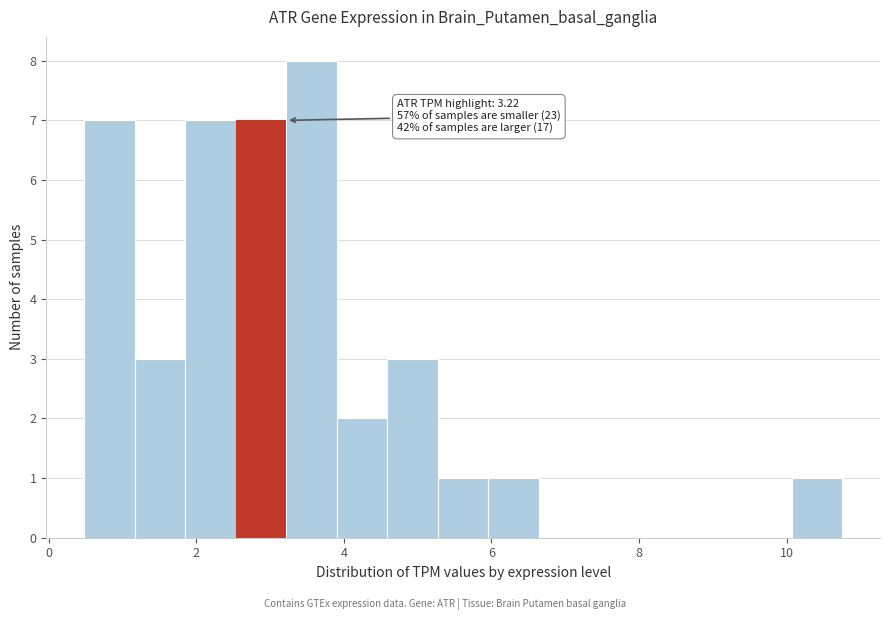

Read against the x-axis, roughly where is the centre of the tallest bar?

3.6